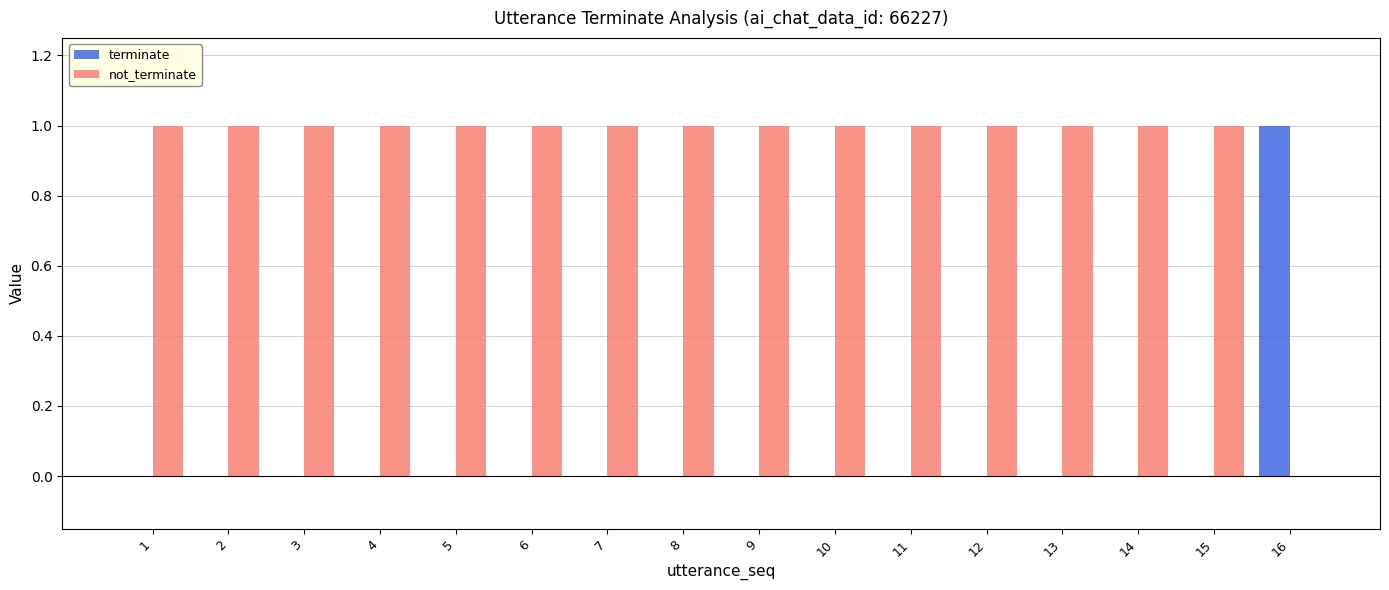

Is the value of not_terminate at 15 greater than the value of terminate at 5?

Yes